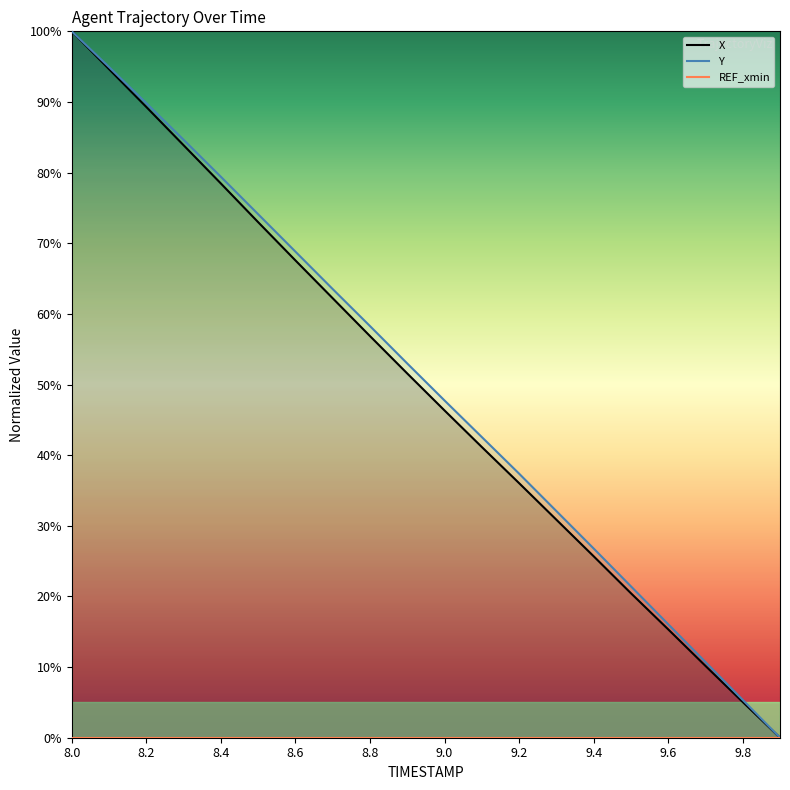

What is the maximum value for Y?

100.0